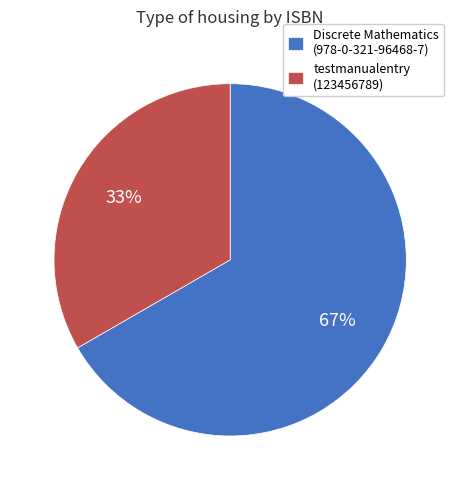

Which category accounts for the majority?

Discrete Mathematics (978-0-321-96468-7)